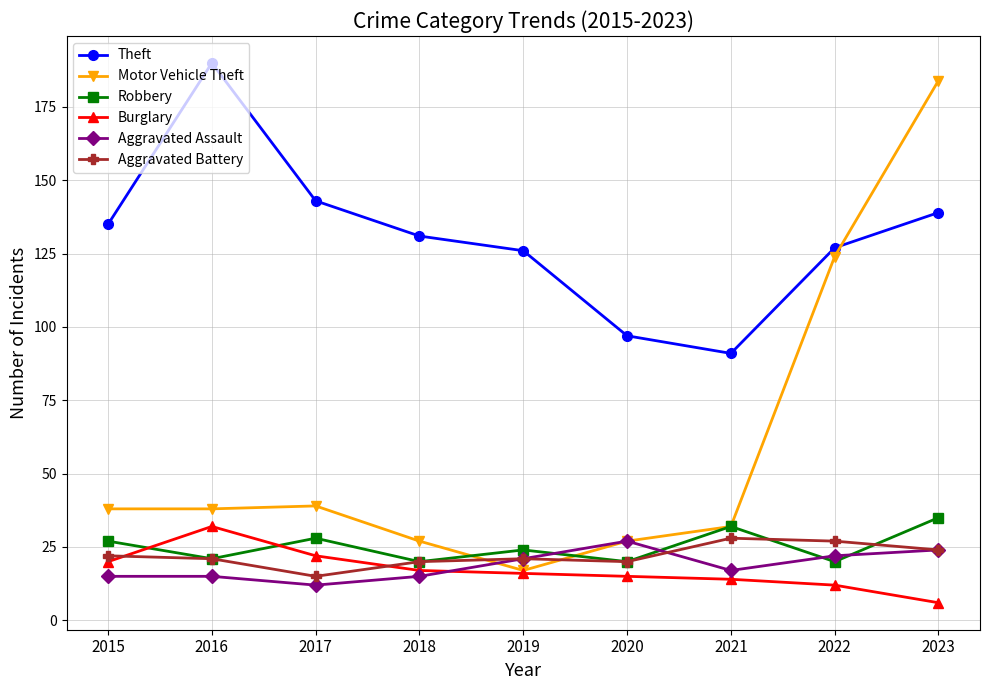

At which category is the sum across all series the highest?

2023